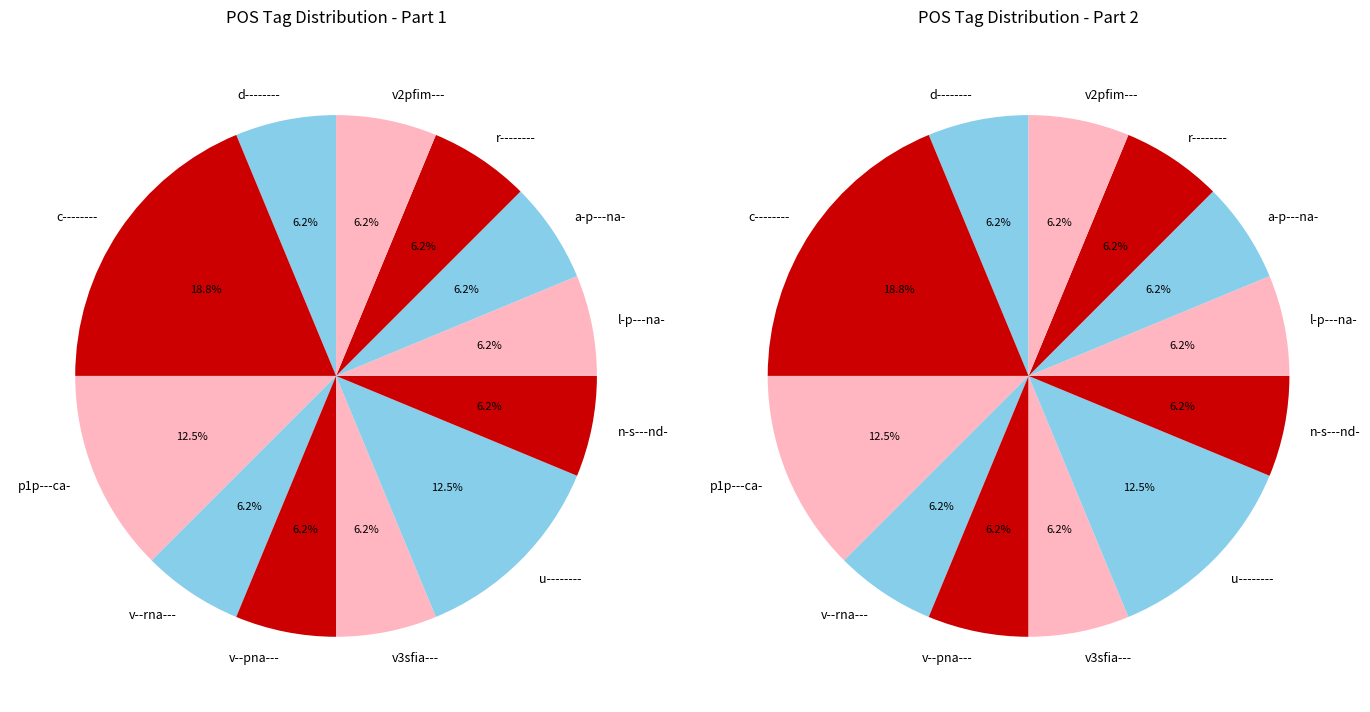

What is the largest slice in the pie chart?

c--------